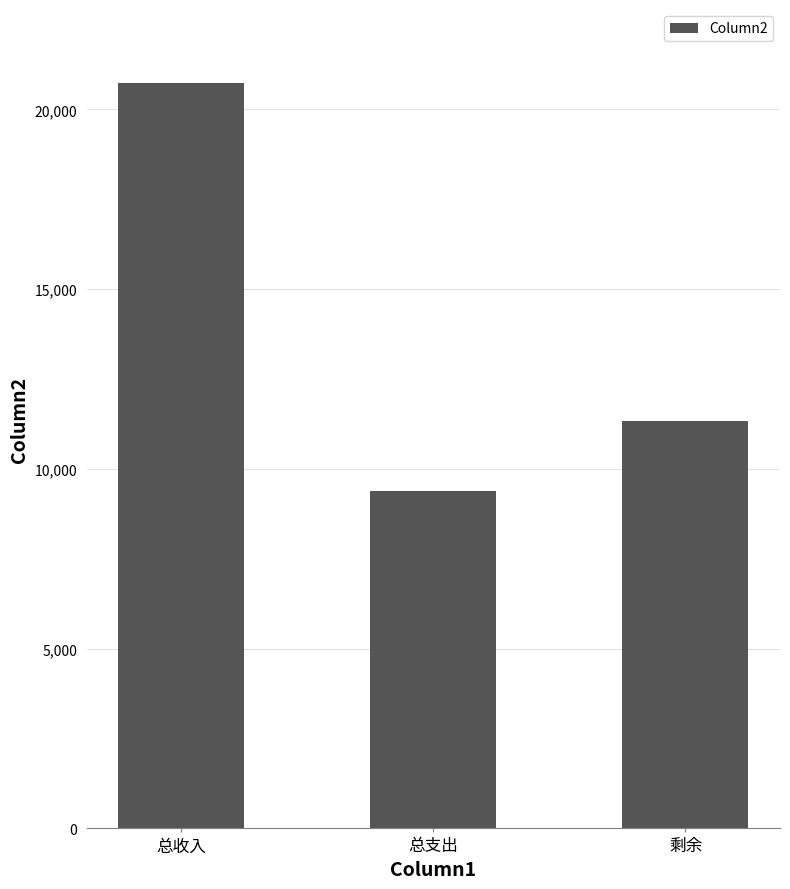

How many data points does each series have?

3